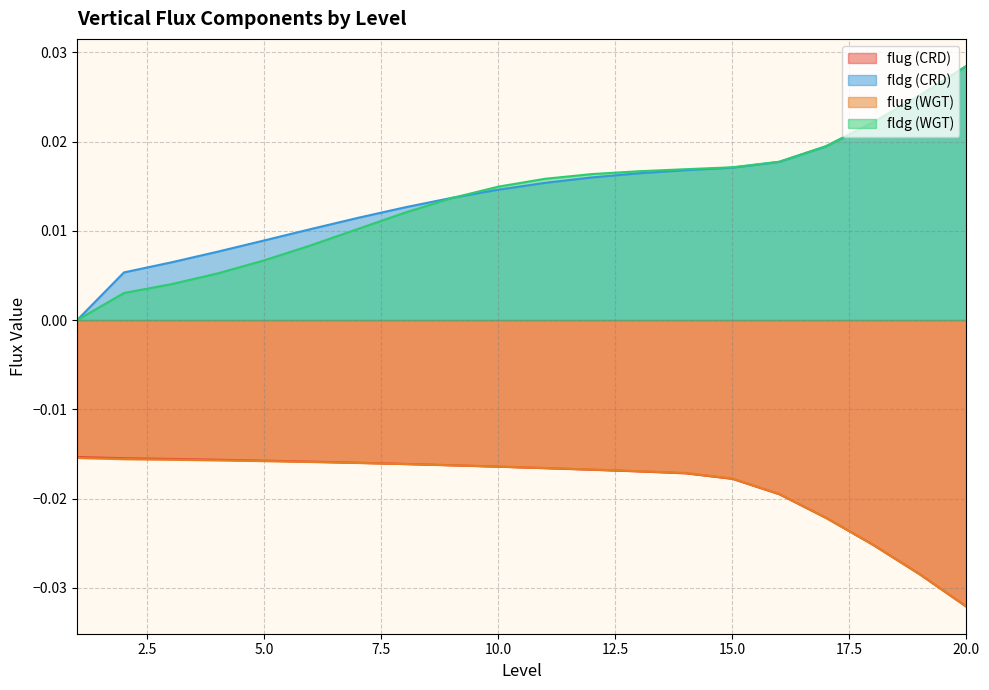

True or false: fldg (CRD) and flug (CRD) cross at least once.

False